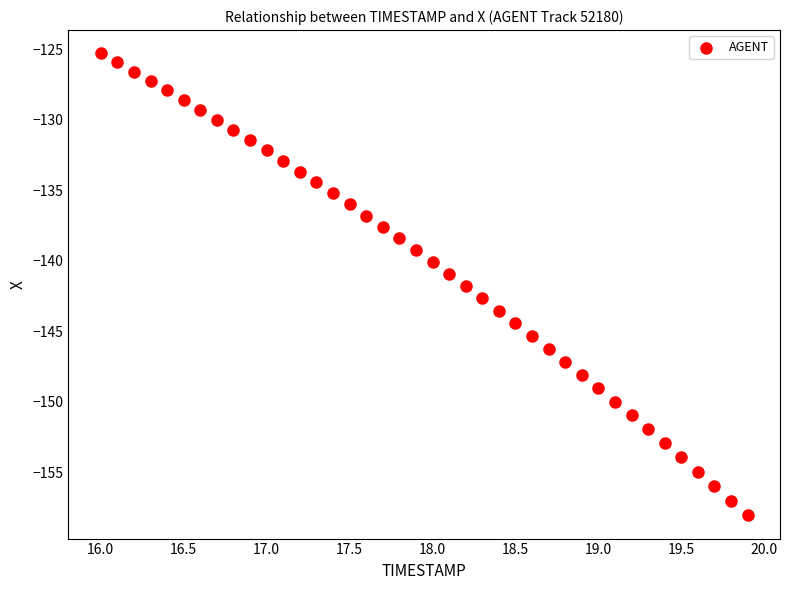

What is the range of Y values (max minus min)?

32.8